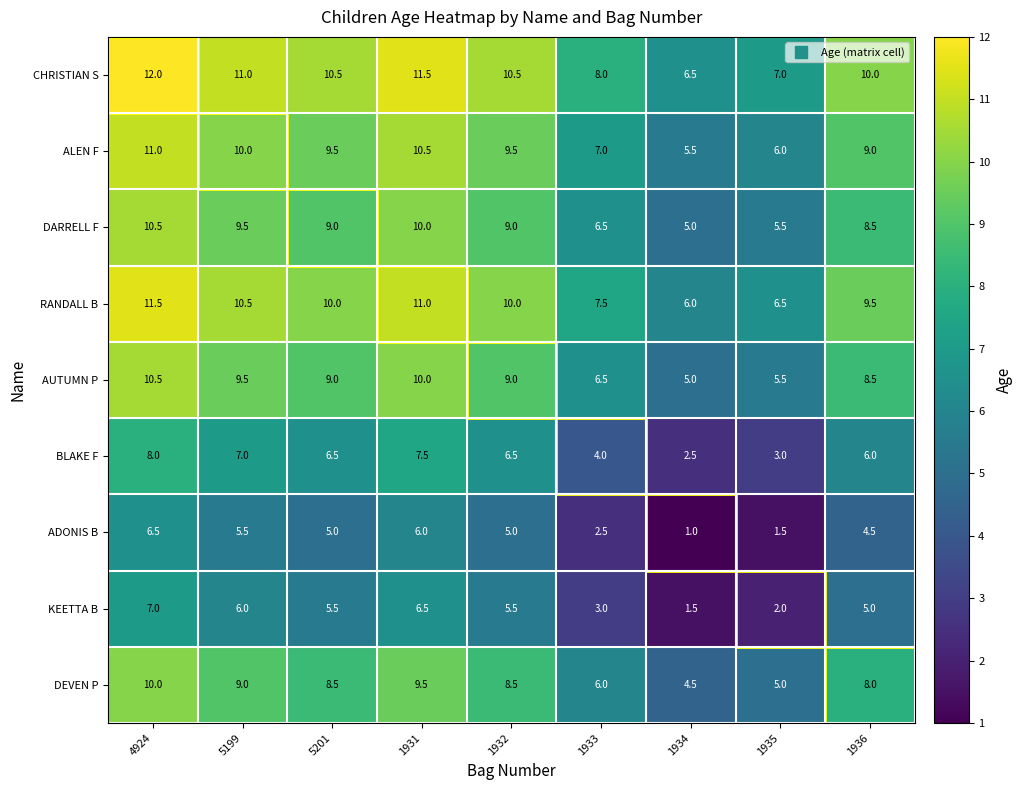

What is the spread (max minus min) of values at 5199?

5.5